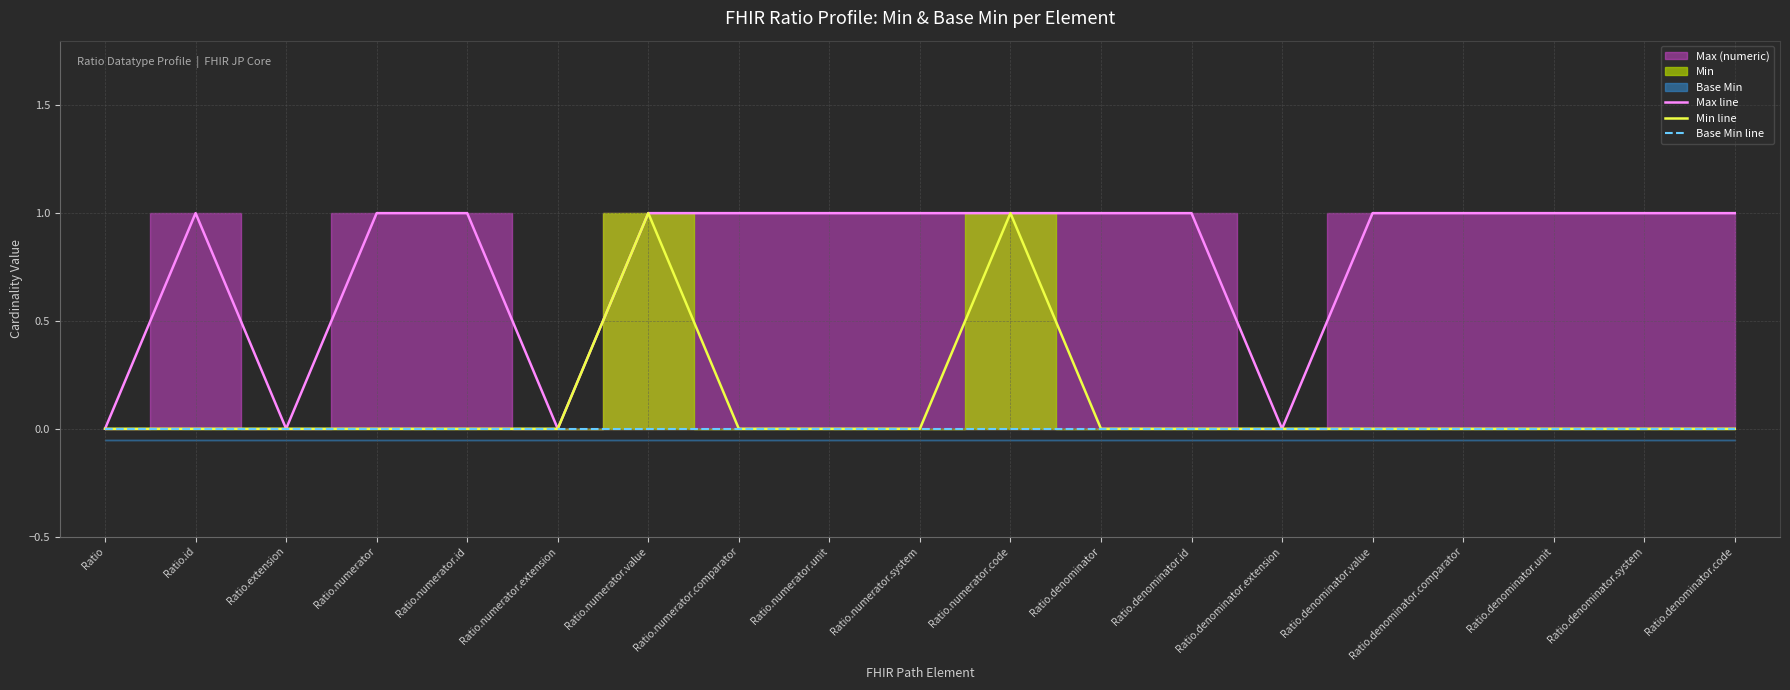

What is the label of the 3rd point from the right?

Ratio.denominator.unit